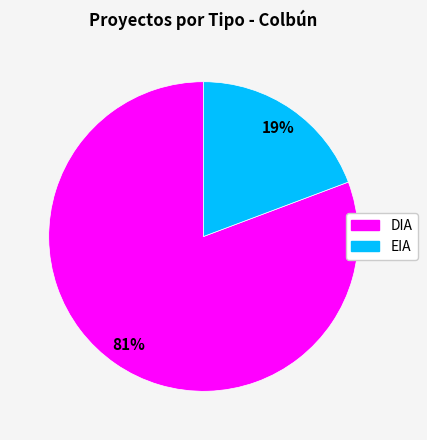

To the nearest percent, what portion does DIA represent?

81%